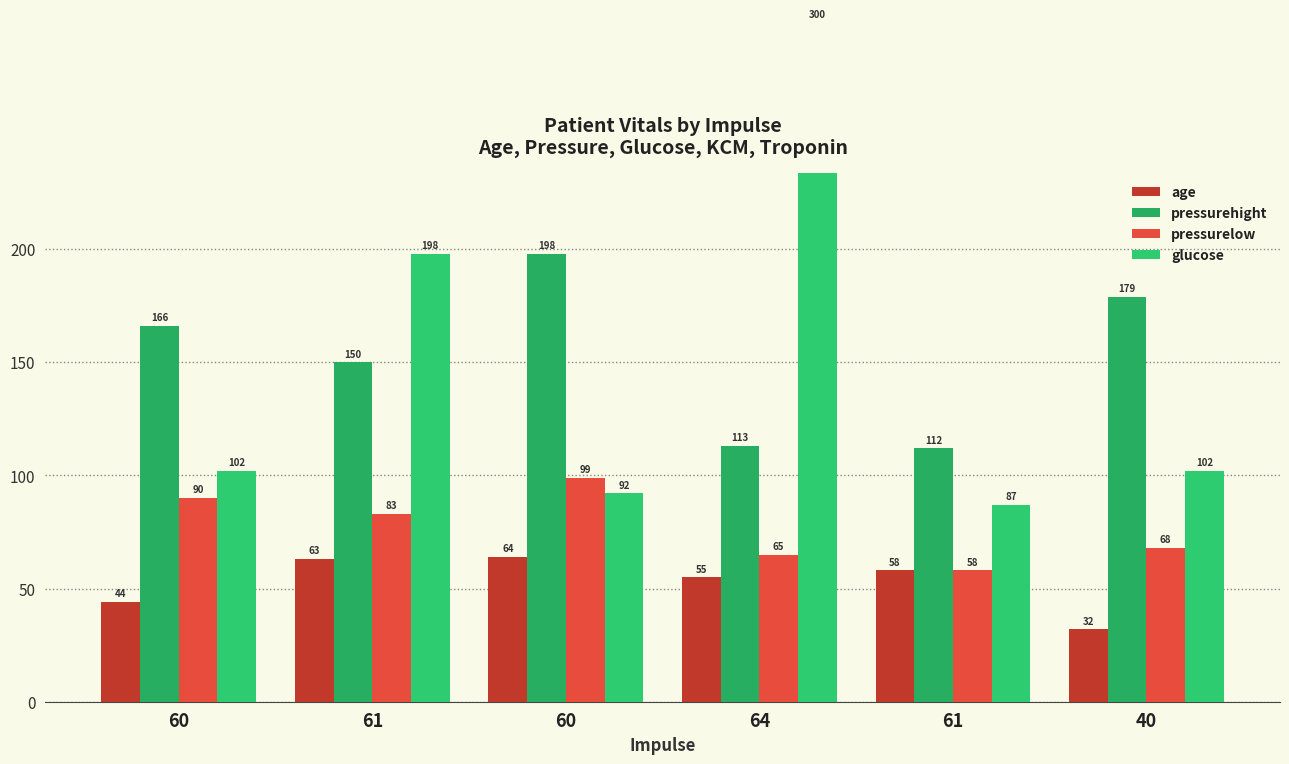

At how many categories does at least one series exceed 209?

1